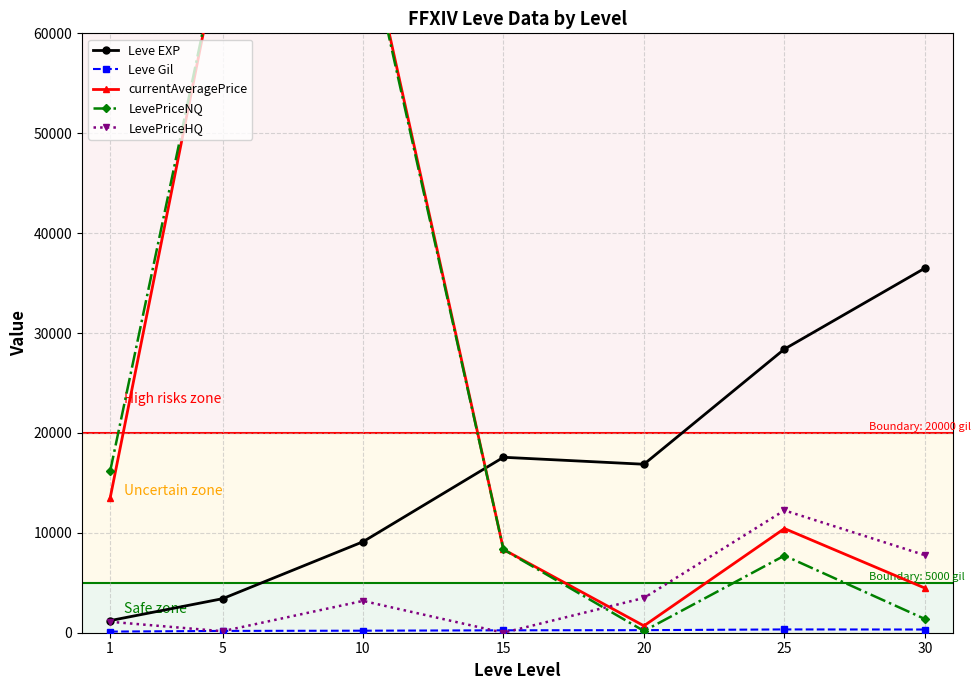

Where is Leve Gil nearest to the value 221?

10